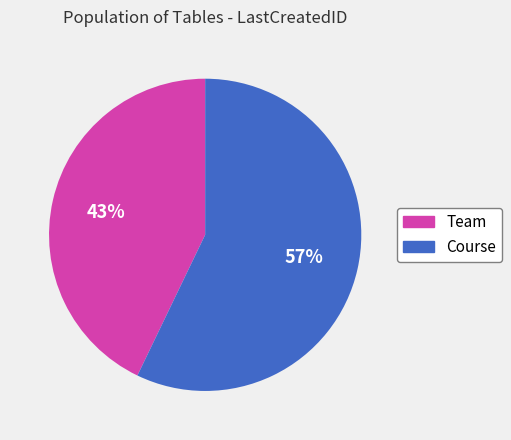

How many slices are in this pie chart?

2